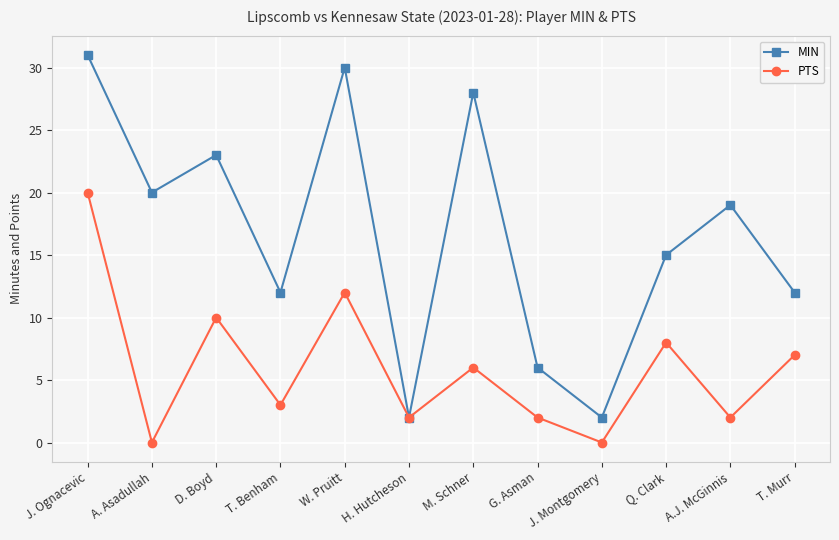

What value does the PTS series have at M. Schner?

6